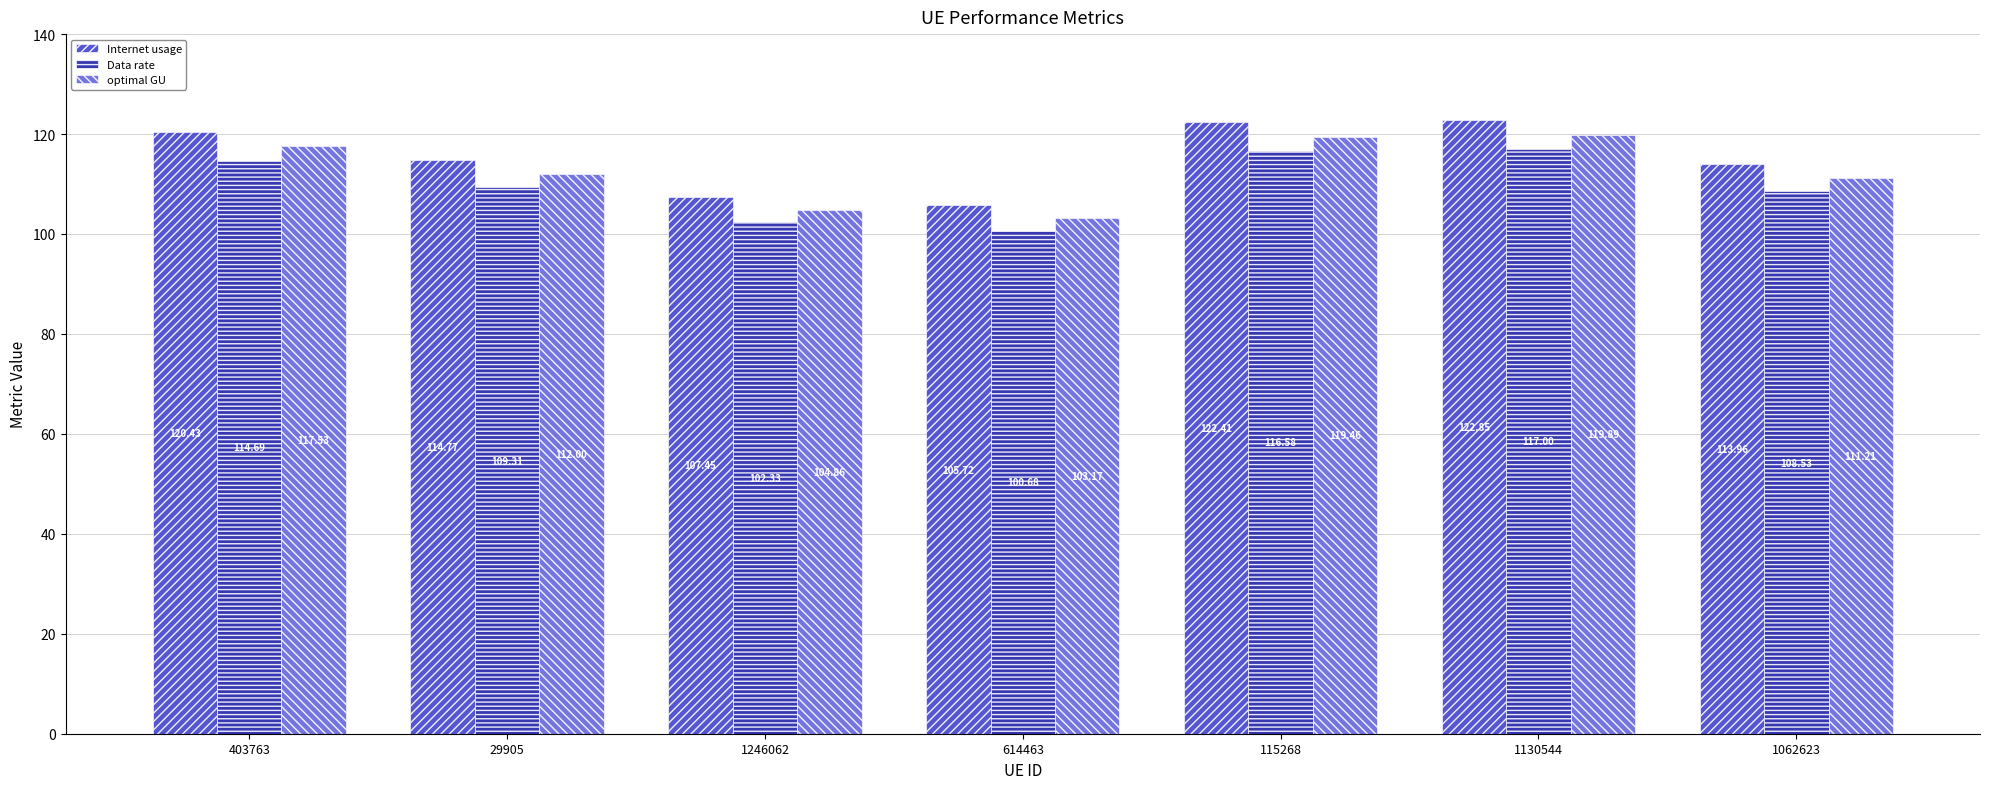

What is the total value across all series at 115268?

358.4